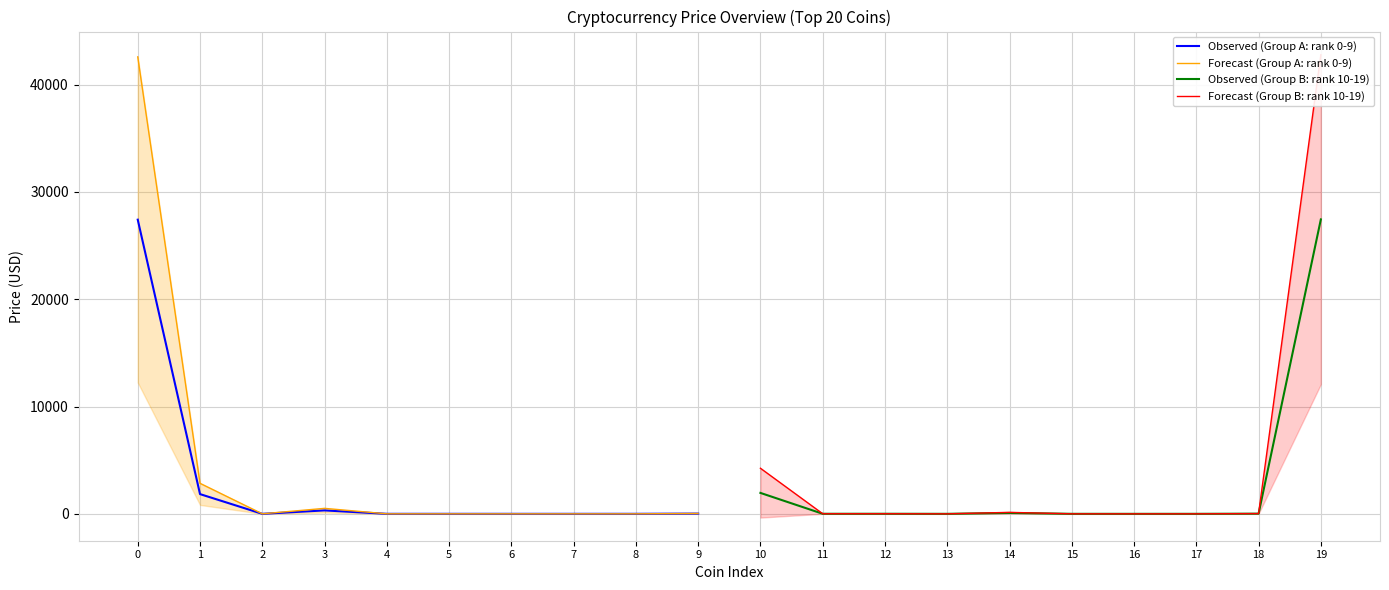

Which series has the largest range (max minus min)?

Forecast (Group B: rank 10-19)